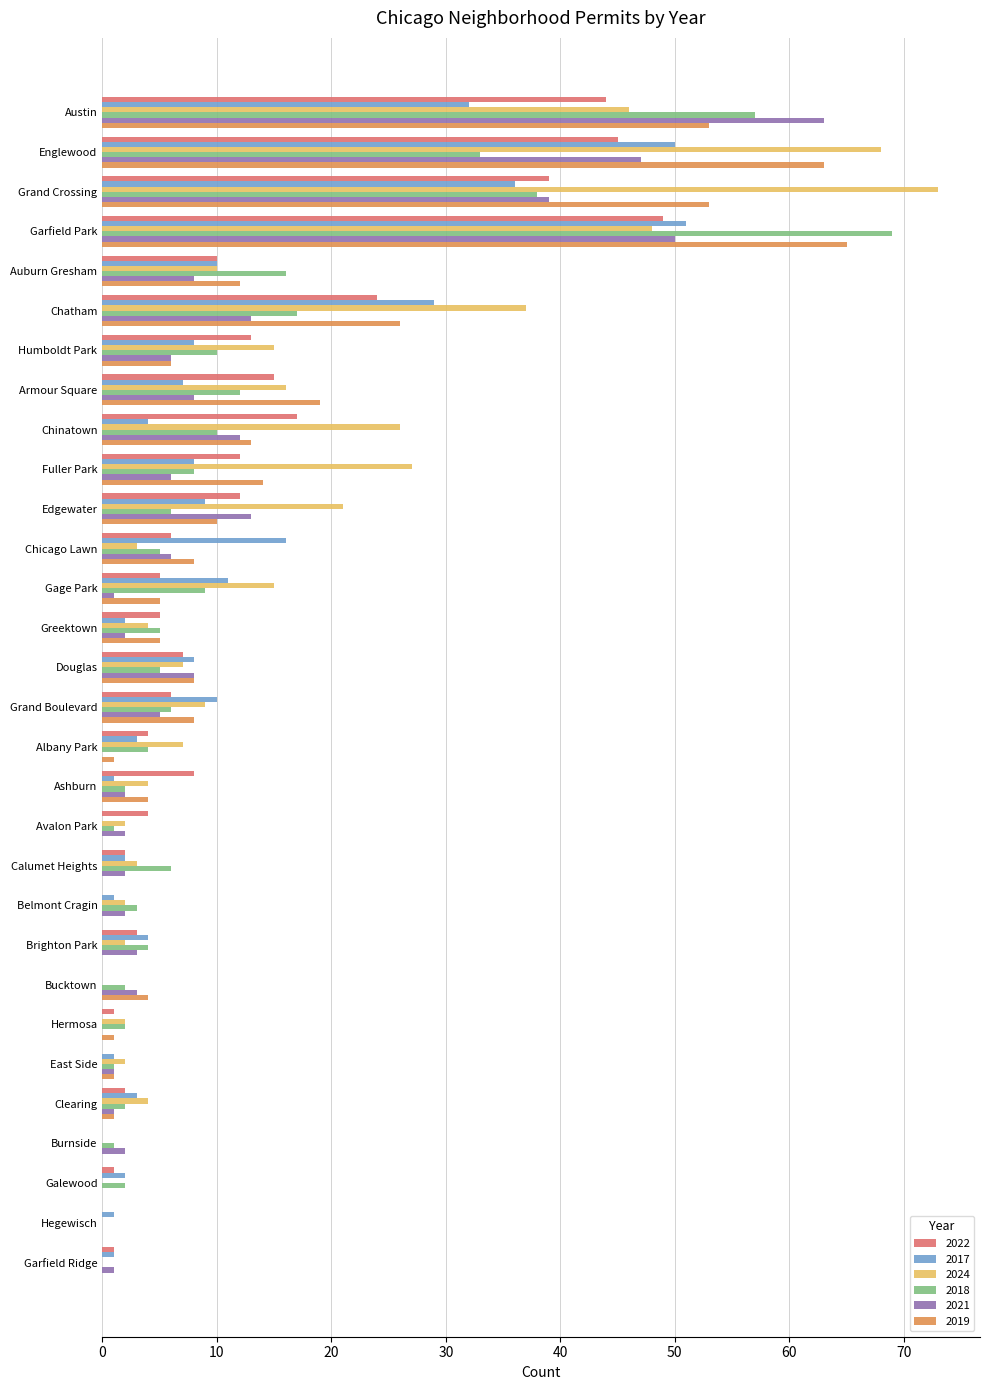

Where is 2017 nearest to the value 25?

Chatham